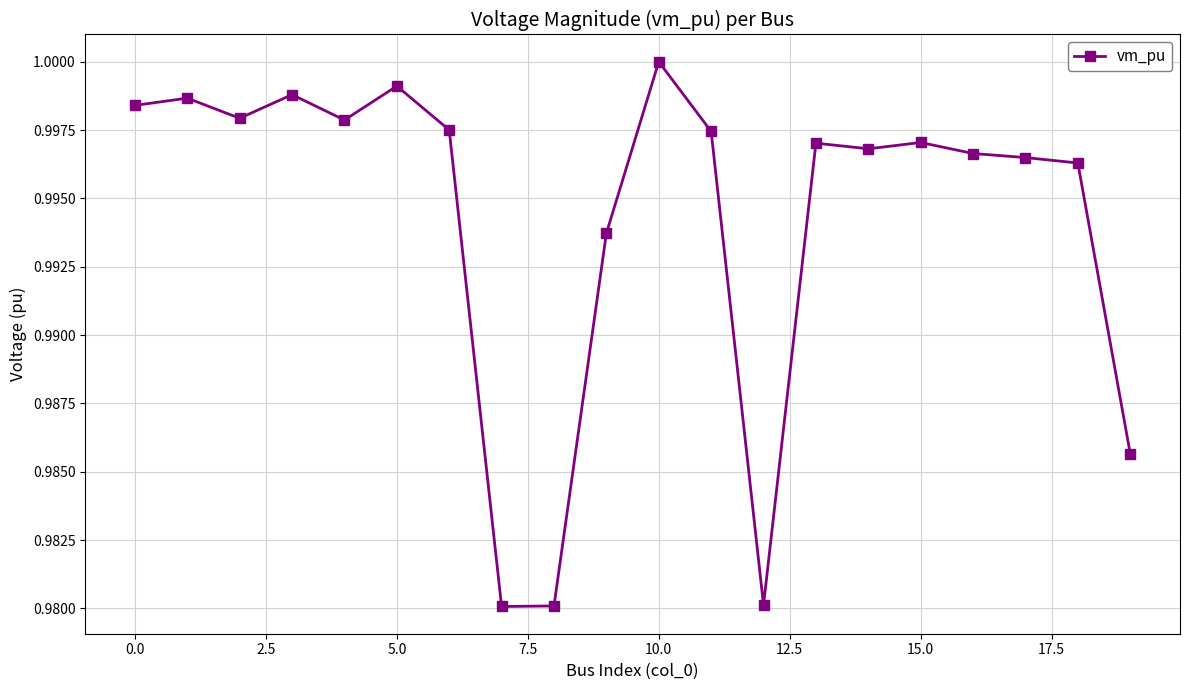

True or false: there are more than 0 points higher than both neighbors.

True